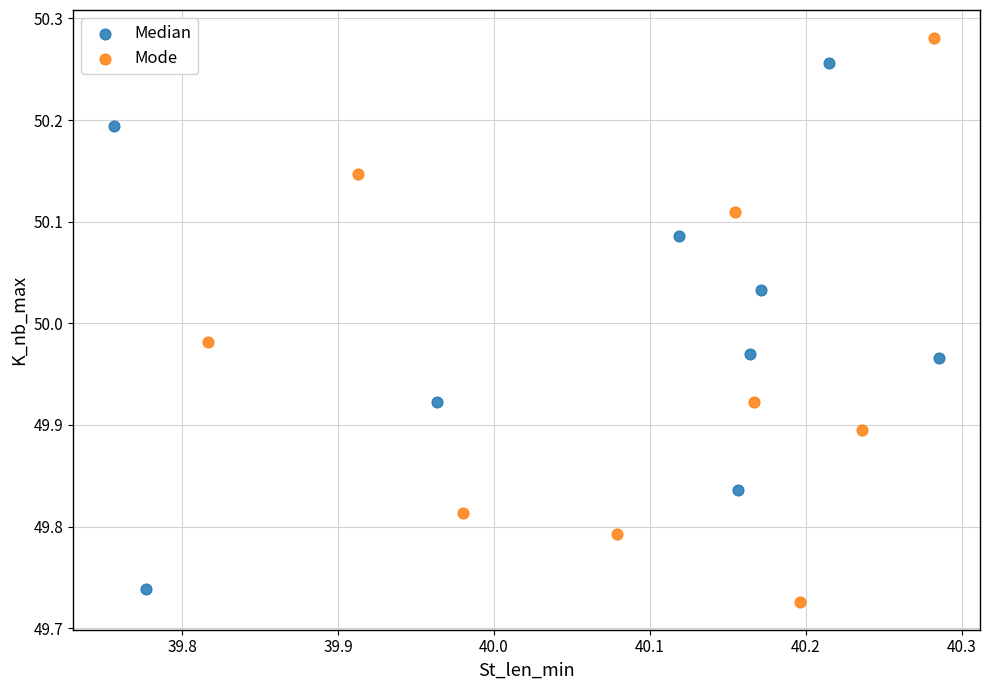

What are all the series names shown in the legend?

Median, Mode